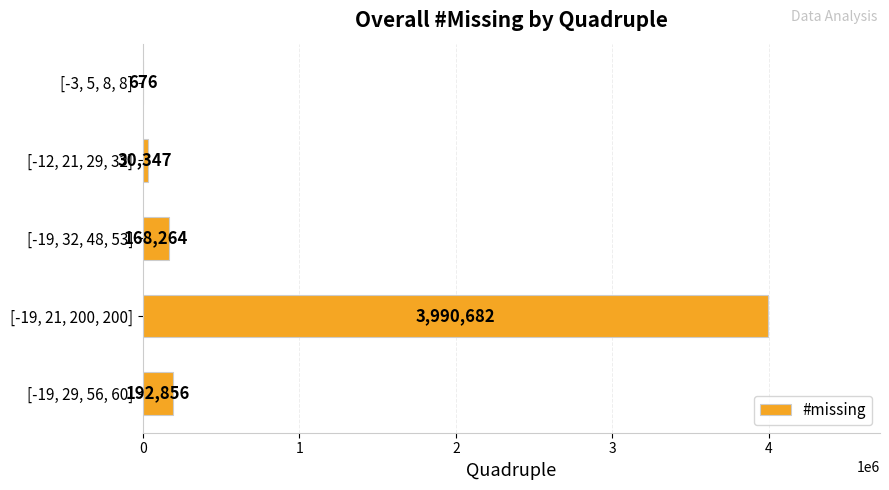

What is the change in value from [-3, 5, 8, 8] to [-19, 32, 48, 53]?

+167588